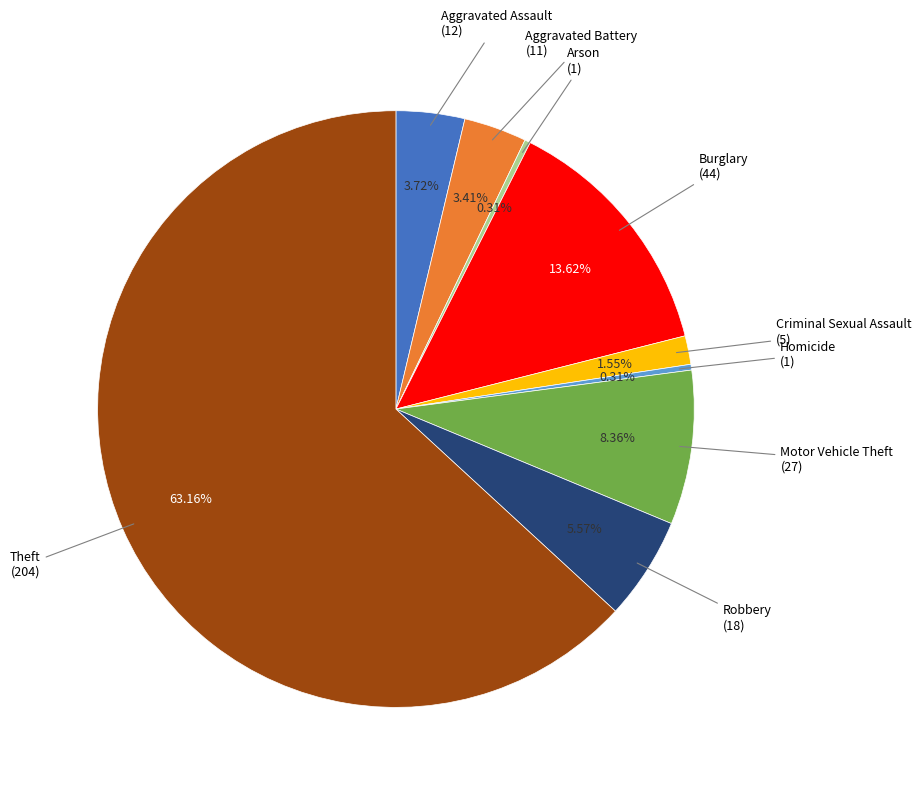

Is there any slice that represents more than half of the pie?

Yes